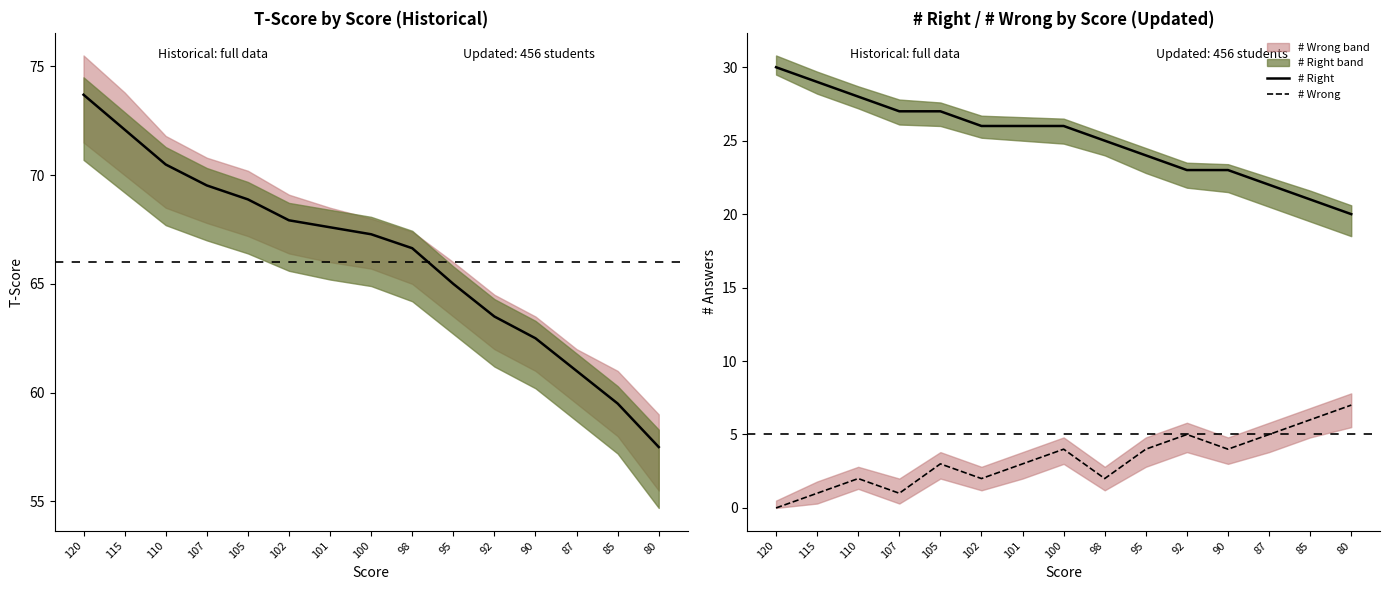

Is it true that # Wrong equals 4 at 90?

True